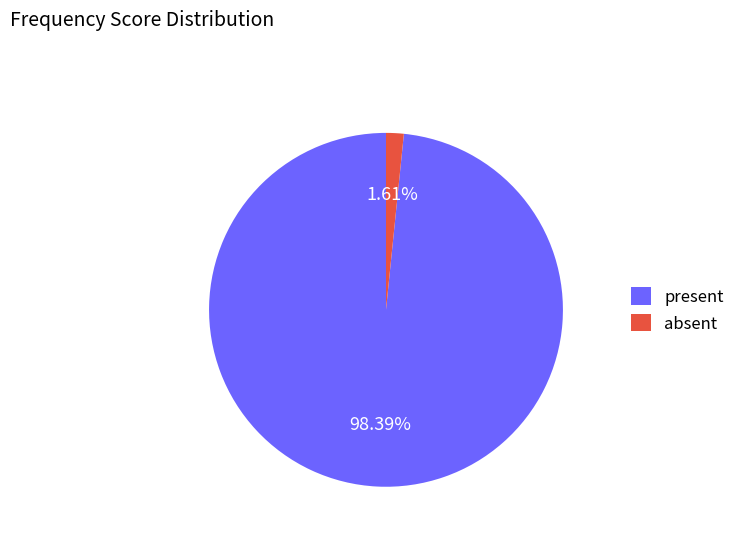

The present slice represents 98% of the pie. True or false?

True